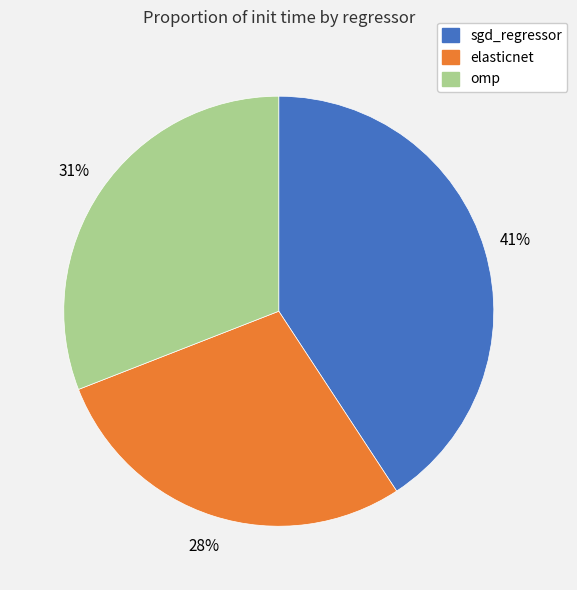

True or false: elasticnet accounts for 28% of the total.

True